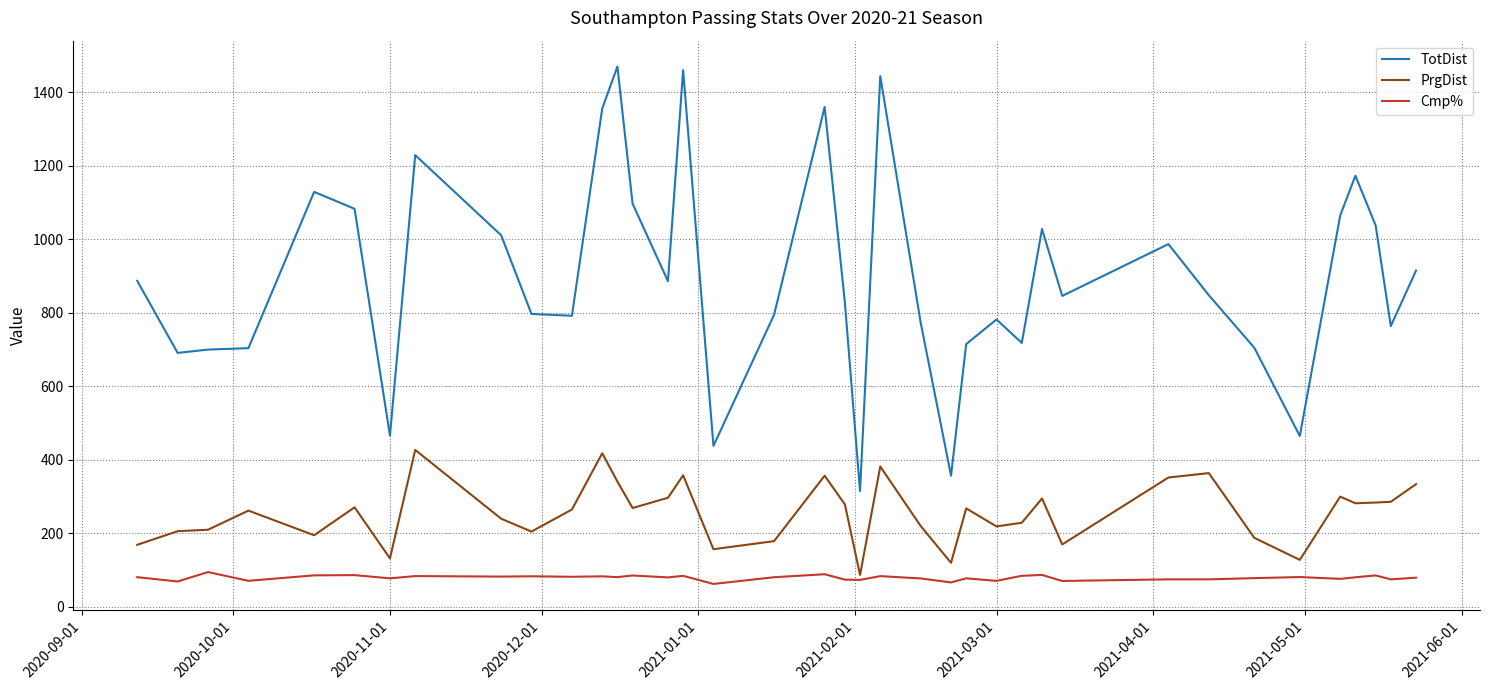

Which series has the largest total across all categories?

TotDist